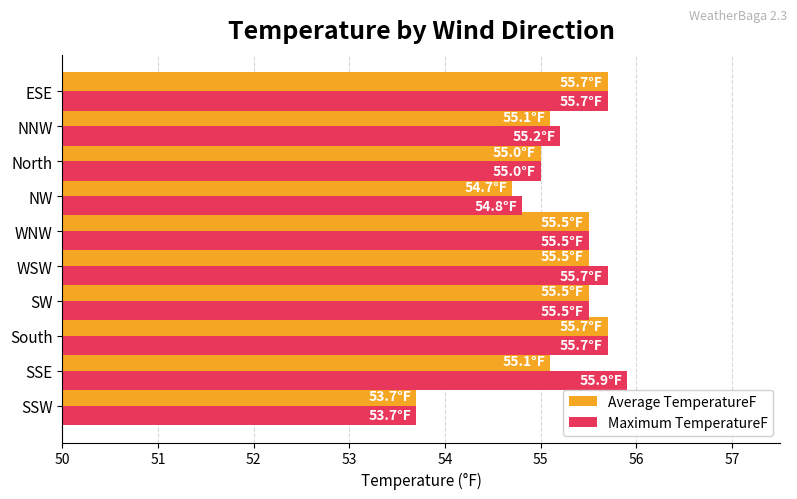

The Maximum TemperatureF series shows 88.4 at NNW. True or false?

False